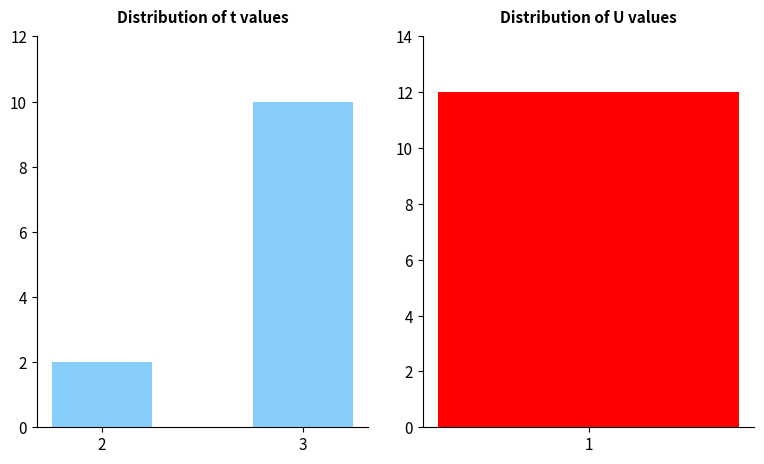

List the labels in order of value, largest first.

3, 2